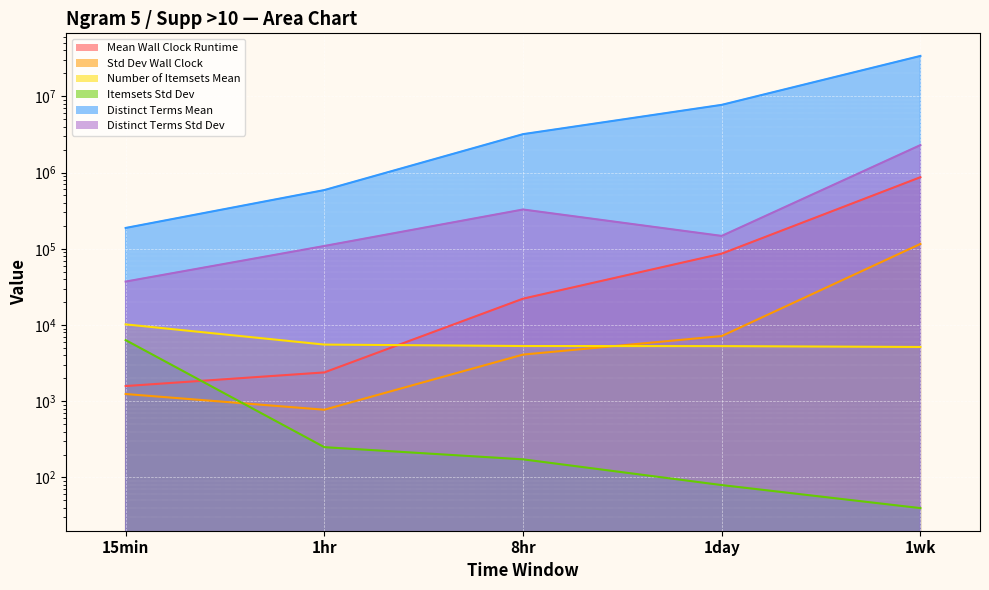

Which has a higher value, 1wk or 1day?

1wk